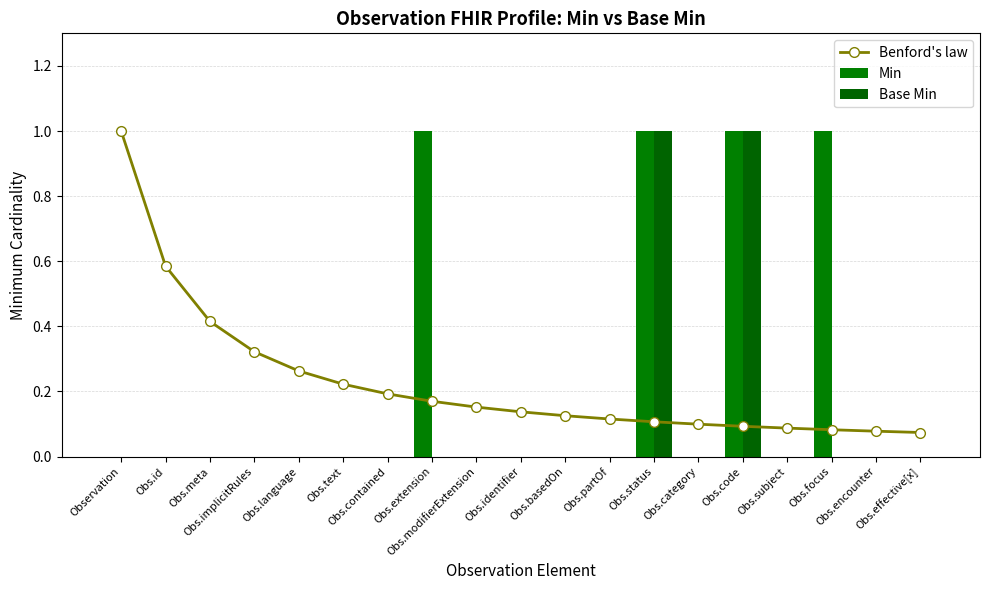

At how many categories does at least one series exceed 0?

19